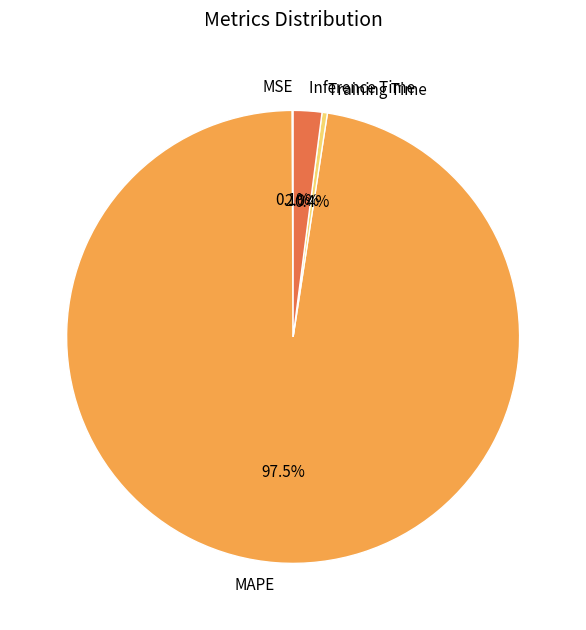

Which slice is the largest?

MAPE